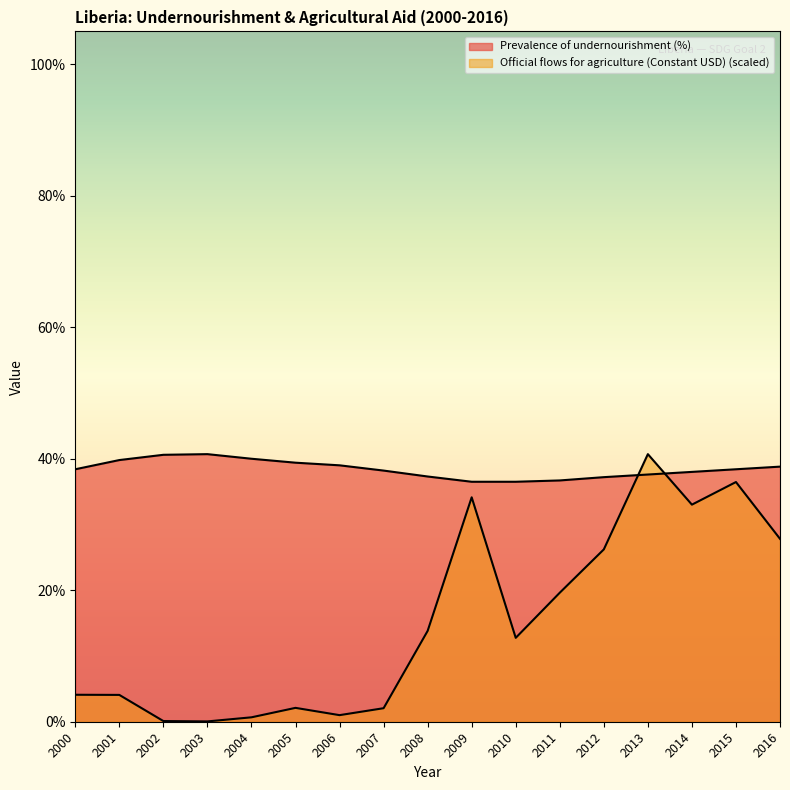

How many lines are shown in the chart?

2